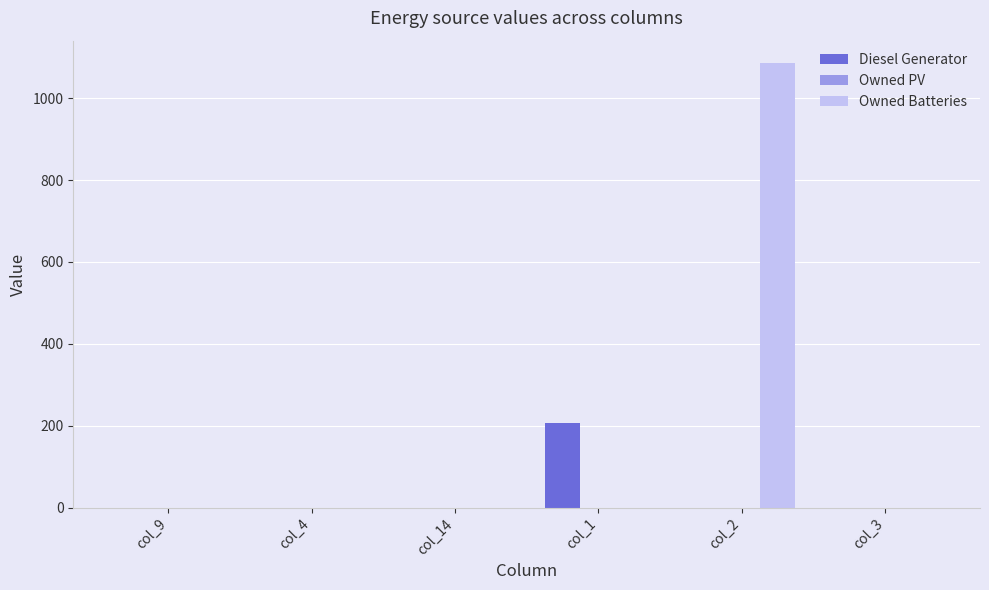

What is the sum of the Owned Batteries values at col_2 and col_3?

1086